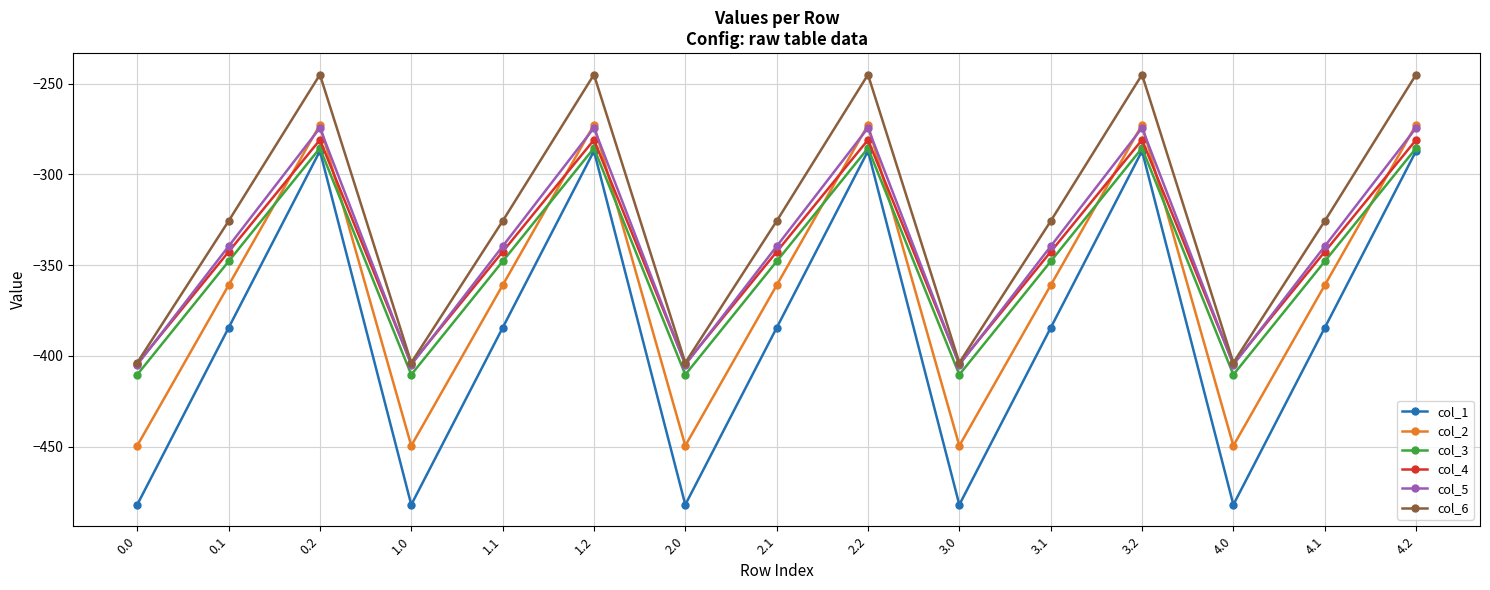

What is the difference between the second highest and second lowest values in the col_2 series?

176.7